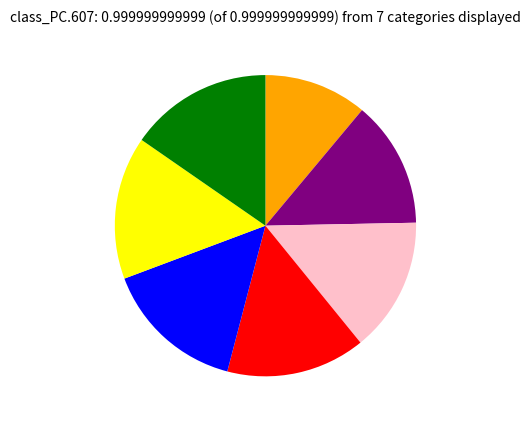

Does any single category account for the majority?

No